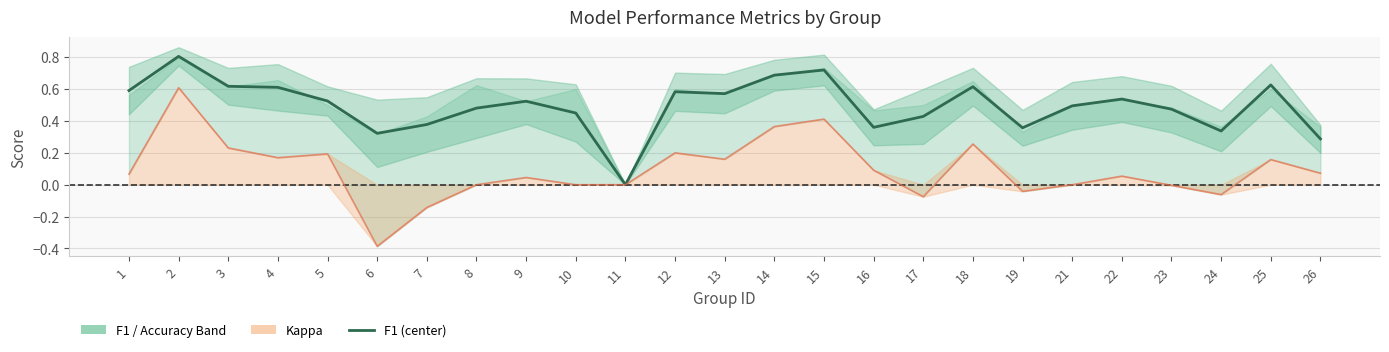

Which has a higher value, 7 or 23?

23